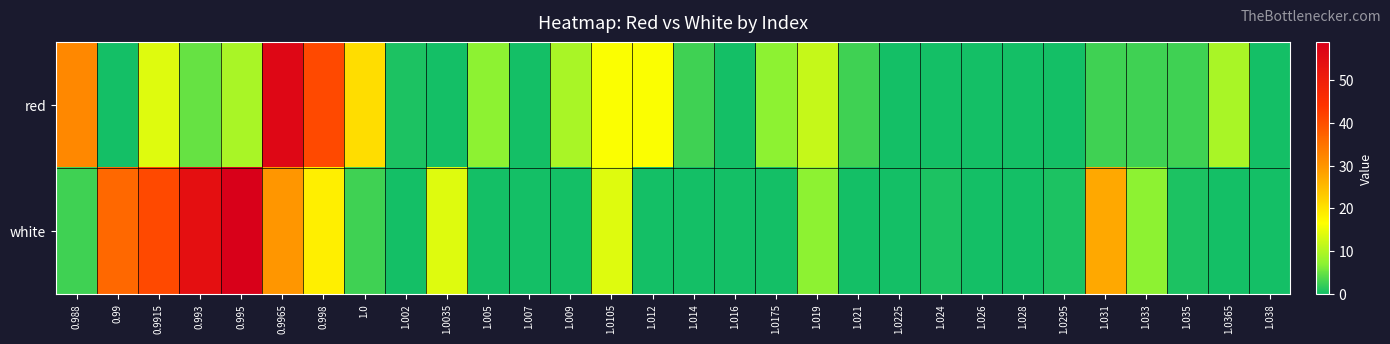

Rank the series by their maximum value, from highest to lowest.

white, red